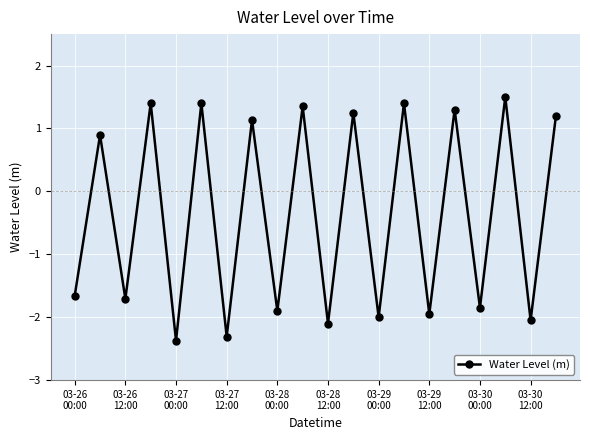

What is the value of the 14th point from the left?

1.4